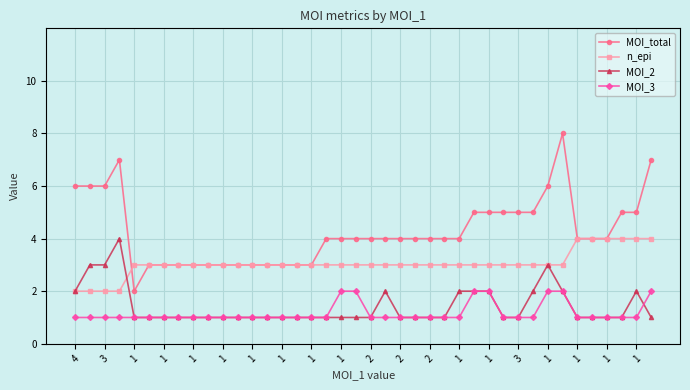

True or false: MOI_total has more than 1 points higher than both neighbors.

True